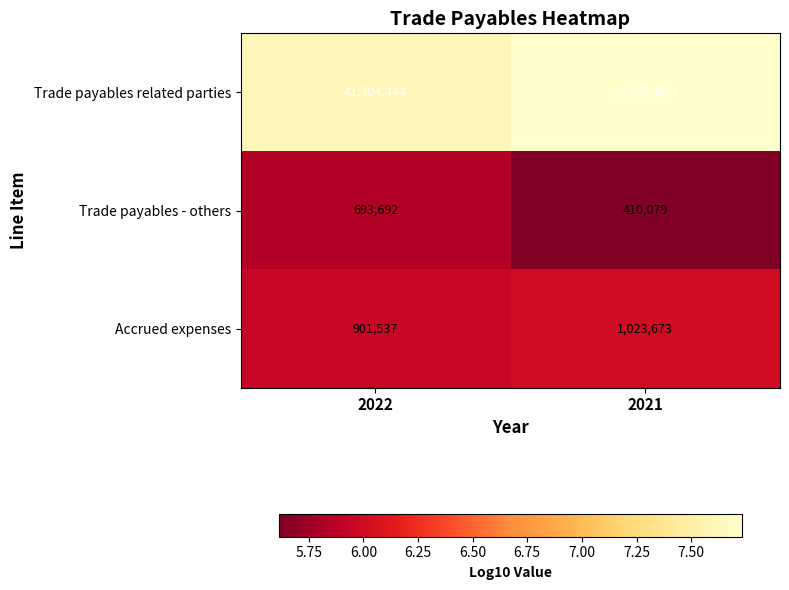

Which series has the largest total across all categories?

Trade payables related parties